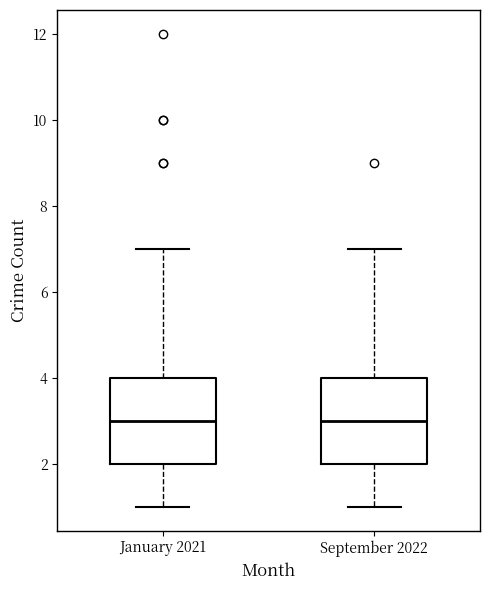

Where does the median line of the box for September 2022 sit on the y-axis? The values are not printed on the chart, so give them approximately, as read against the axis.

3